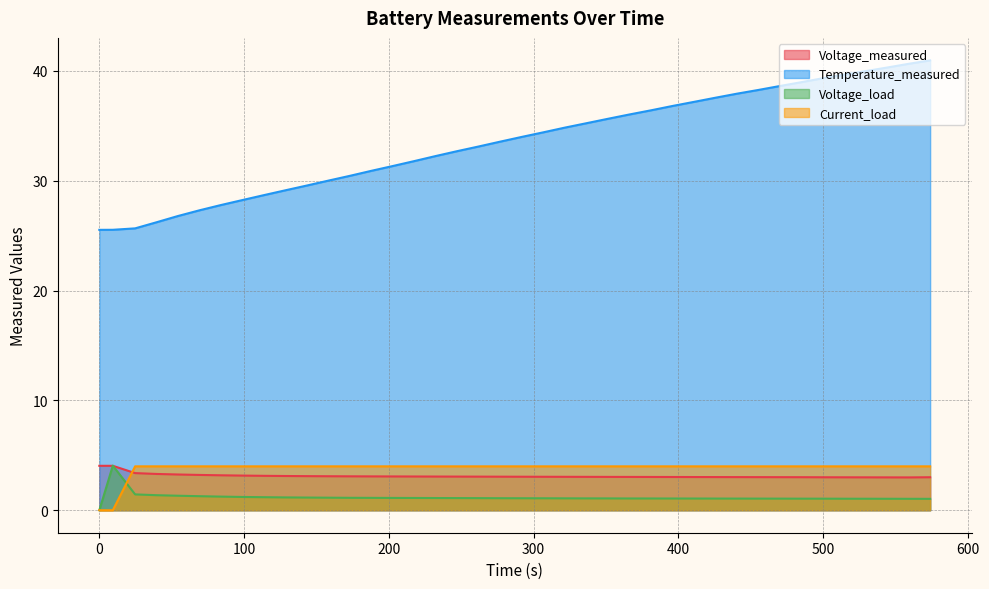

Reading left to right, extract all data points from this chart.

Voltage_measured: 4.0	4.0	3.4	3.3	3.3	3.2	3.2	3.2	3.1	3.1	3.1	3.1	3.1	3.1	3.1	3.1	3.1	3.1	3.1	3.1	3.0	3.0	3.0	3.0	3.0	3.0	3.0	3.0	3.0	3.0	3.0	3.0	3.0	3.0	3.0	3.0	3.0	3.0	3.0	3.0
Temperature_measured: 25.5	25.5	25.7	26.2	26.8	27.3	27.8	28.2	28.7	29.1	29.6	30.0	30.4	30.9	31.3	31.8	32.2	32.7	33.1	33.6	34.0	34.4	34.8	35.2	35.6	36.0	36.4	36.8	37.2	37.6	37.9	38.3	38.6	39.0	39.3	39.7	40.0	40.3	40.6	41.0
Voltage_load: 0.0	4.1	1.4	1.4	1.3	1.3	1.2	1.2	1.2	1.2	1.2	1.1	1.1	1.1	1.1	1.1	1.1	1.1	1.1	1.1	1.1	1.1	1.1	1.1	1.1	1.1	1.1	1.1	1.1	1.1	1.1	1.1	1.1	1.1	1.1	1.0	1.0	1.0	1.0	1.0
Current_load: 0.0	0.0	4.0	4.0	4.0	4.0	4.0	4.0	4.0	4.0	4.0	4.0	4.0	4.0	4.0	4.0	4.0	4.0	4.0	4.0	4.0	4.0	4.0	4.0	4.0	4.0	4.0	4.0	4.0	4.0	4.0	4.0	4.0	4.0	4.0	4.0	4.0	4.0	4.0	4.0